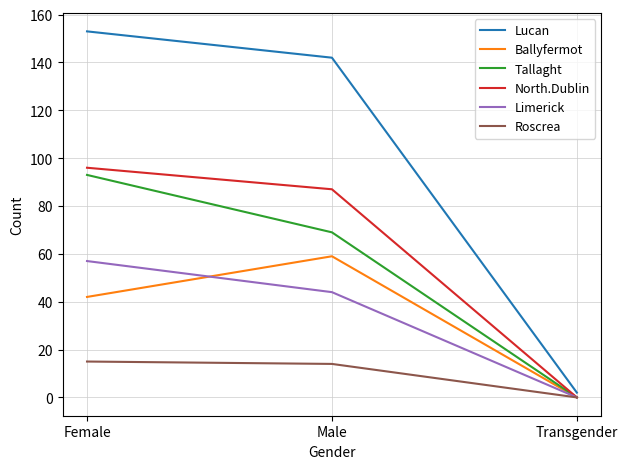

What is the difference between the second highest and minimum values in the North.Dublin series?

87